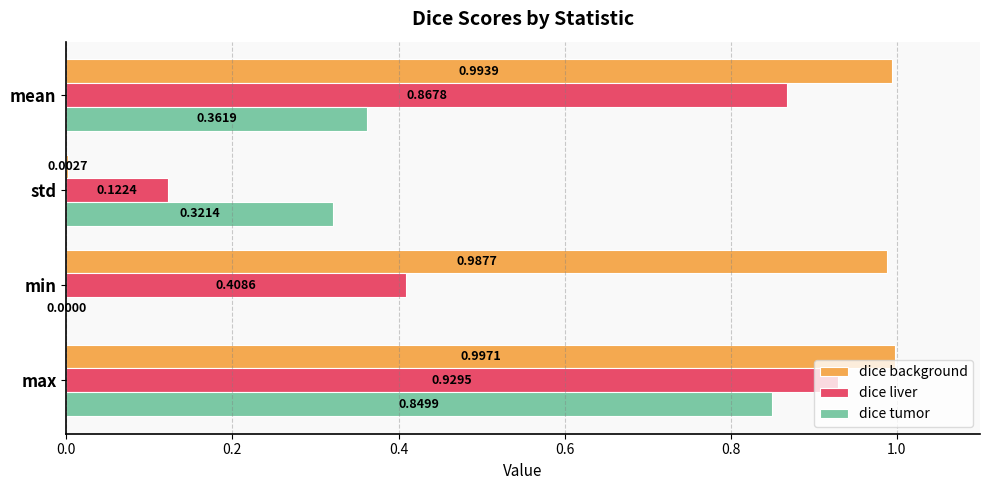

At which category is the sum across all series the highest?

max